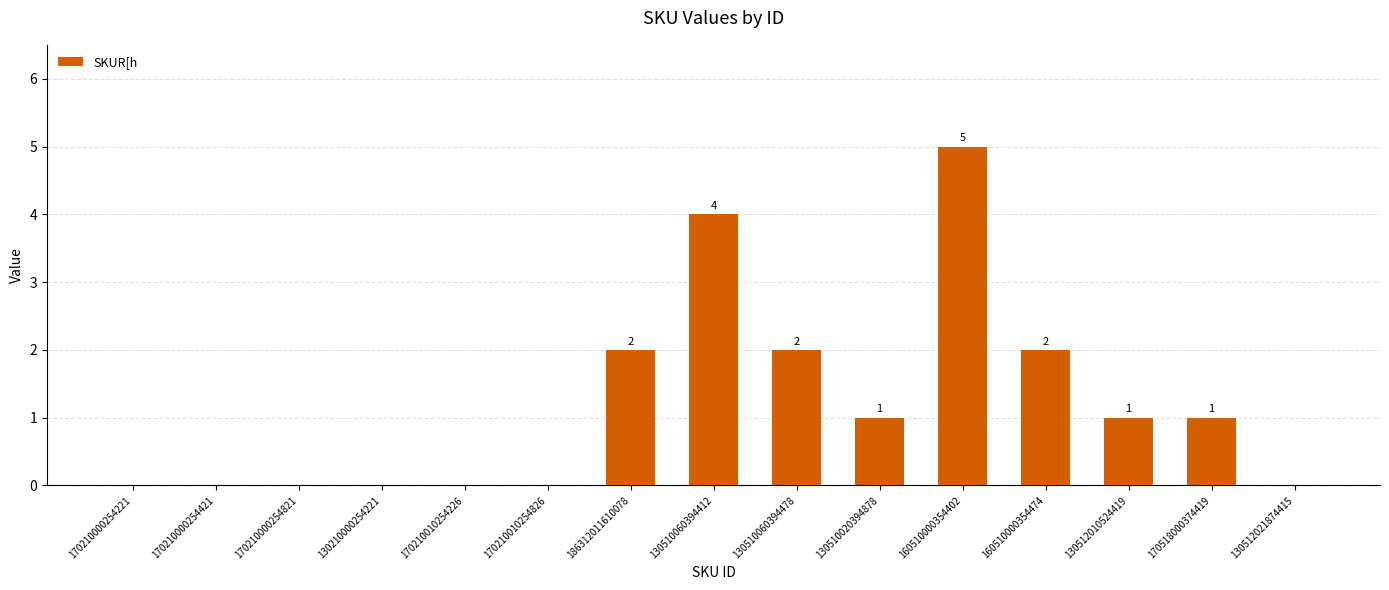

What is the sum of all values?

18